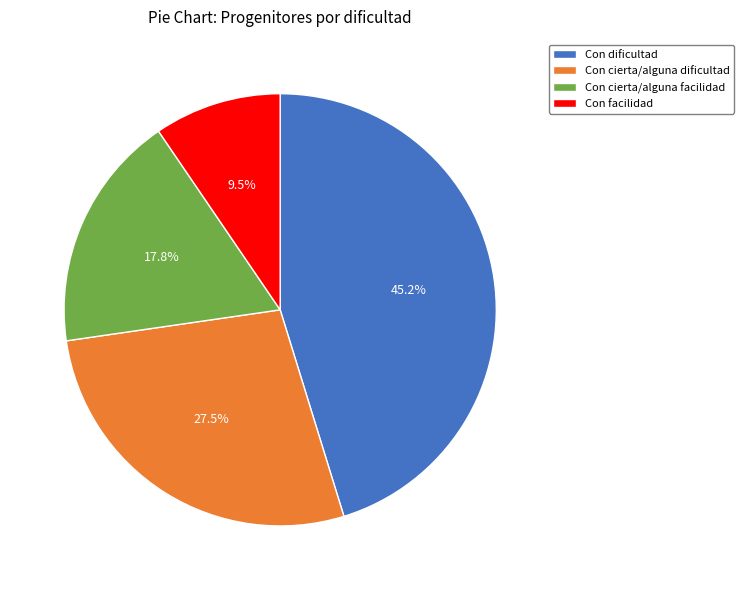

Count the number of slices in the pie.

4